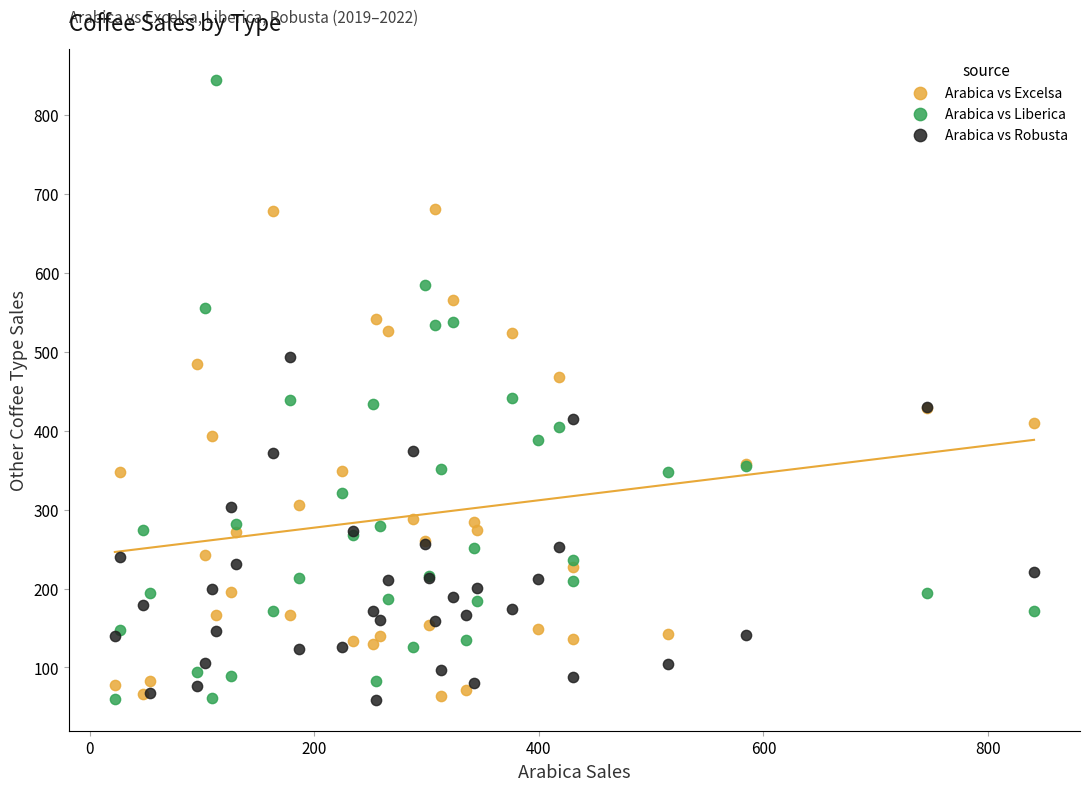

Which series has the widest spread of Y values?

Arabica vs Liberica